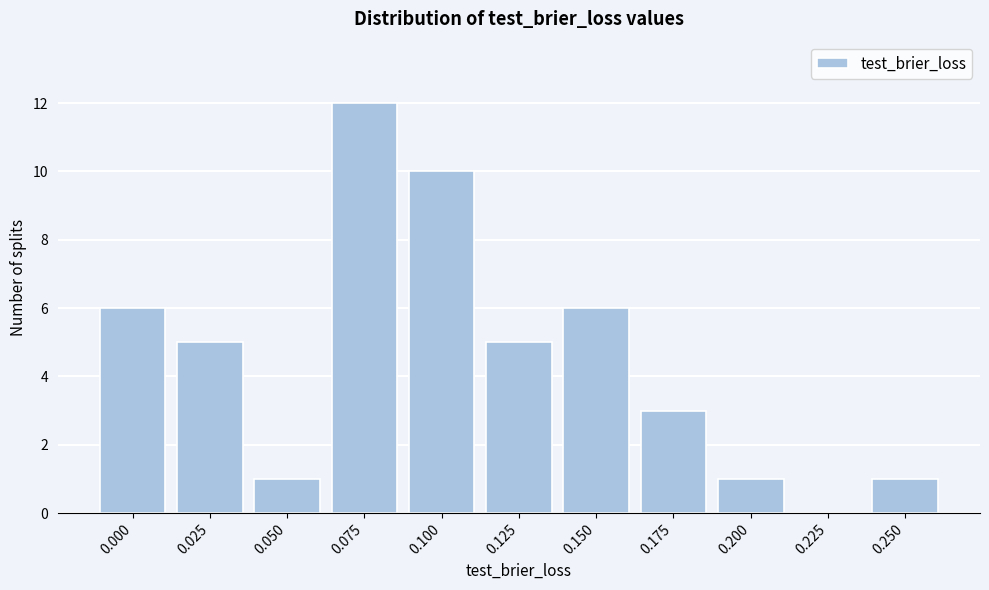

Reading right to left, what are all the values shown in this chart?

0.250=1	0.225=0	0.200=1	0.175=3	0.150=6	0.125=5	0.100=10	0.075=12	0.050=1	0.025=5	0.000=6